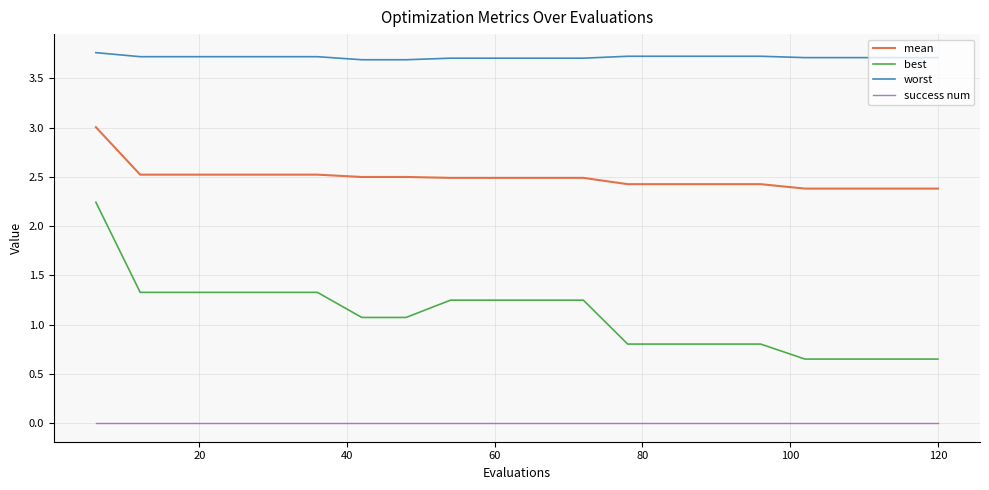

Which series has the largest total across all categories?

worst